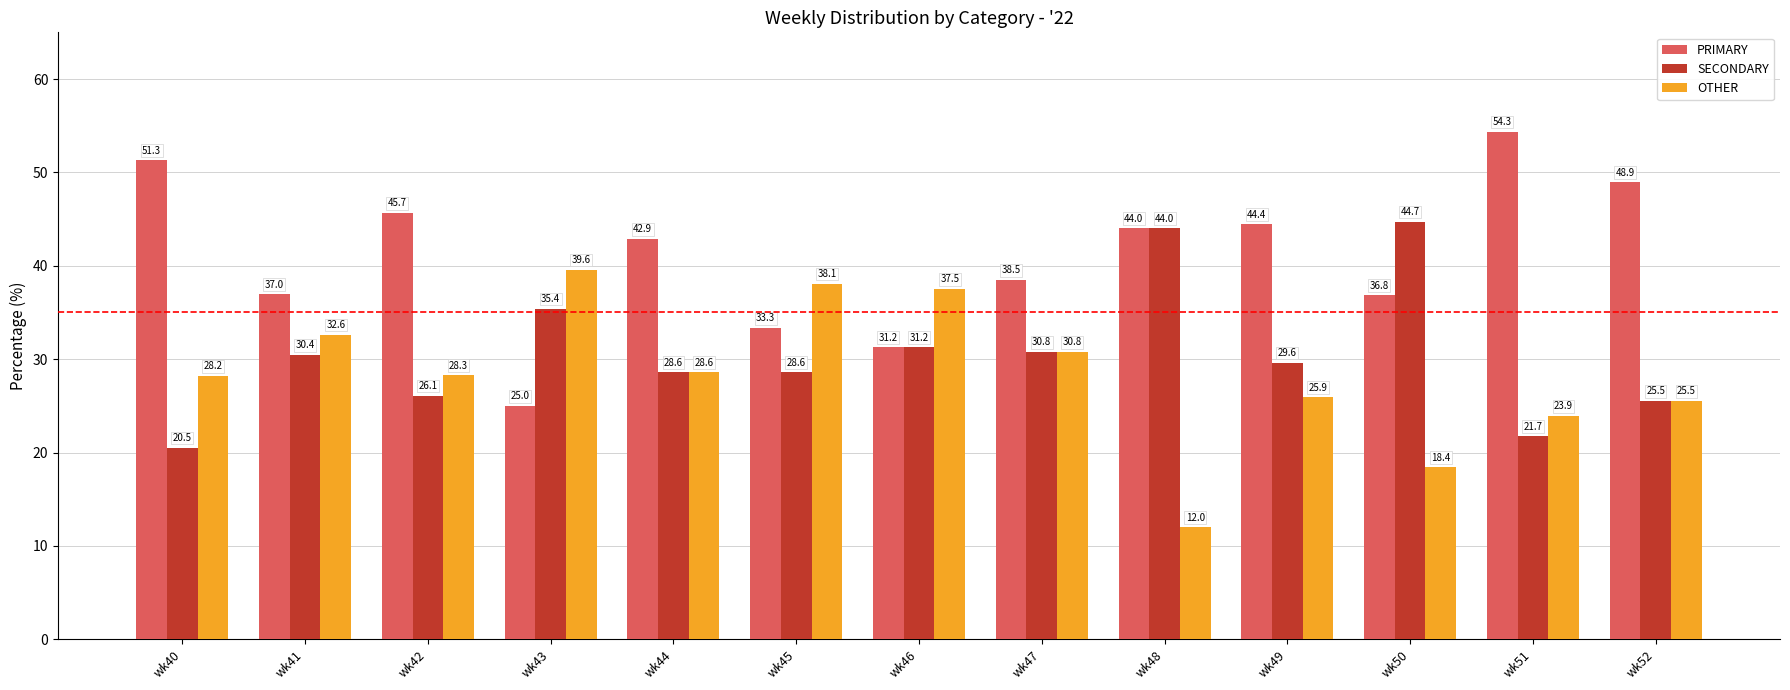

Which series has the largest total across all categories?

PRIMARY